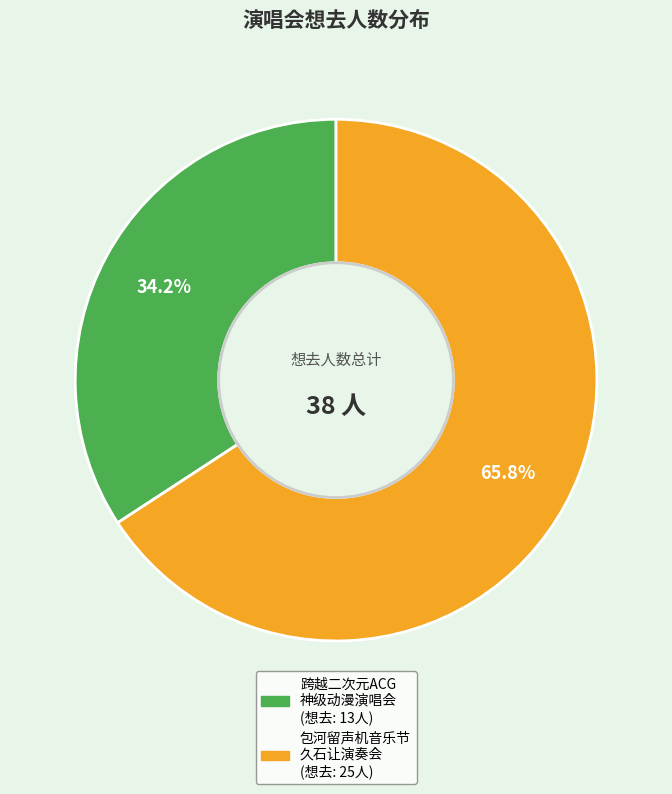

Count the number of slices in the pie.

2